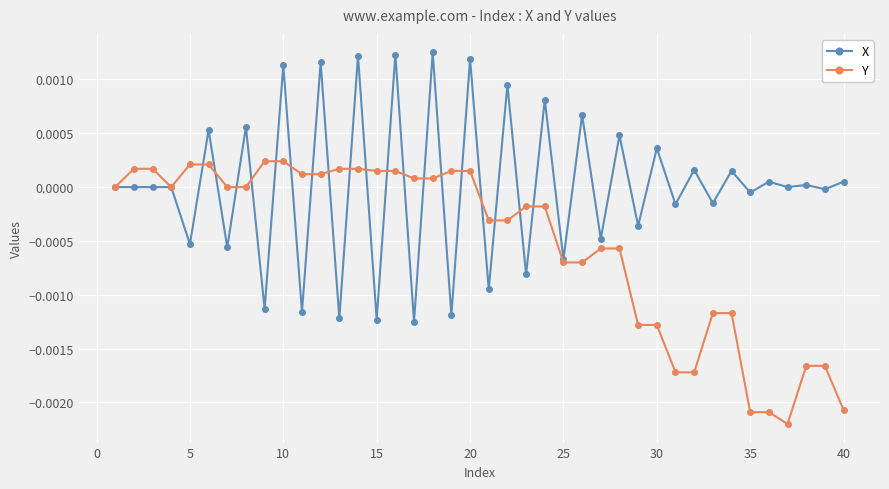

Which series has the largest total across all categories?

X